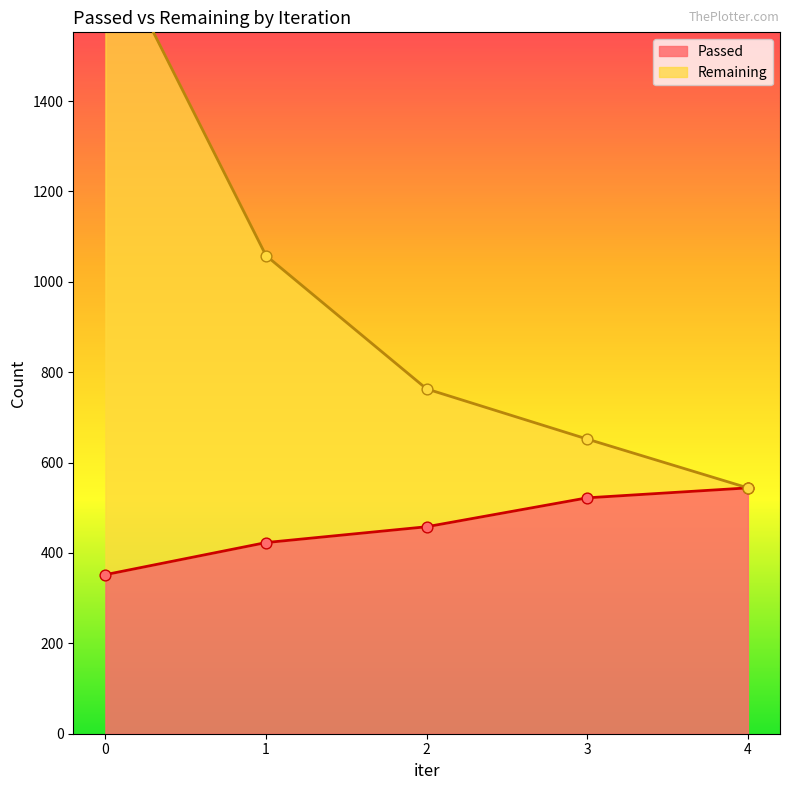

What is the total value across all series at 3?

1174